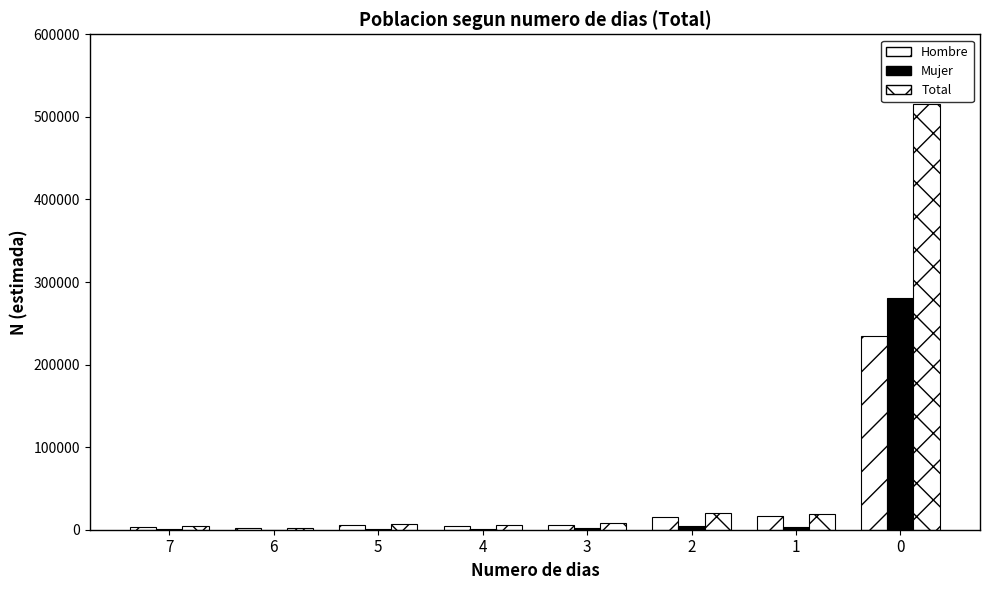

How many groups of bars are there?

8